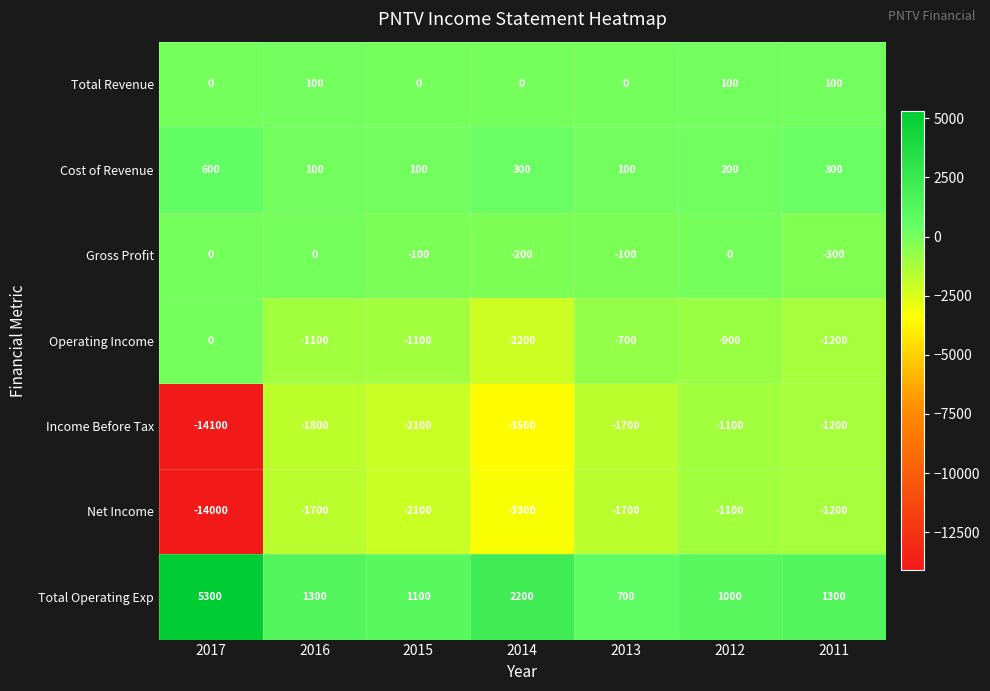

What is the difference between the Cost of Revenue values at 2015 and 2017?

500